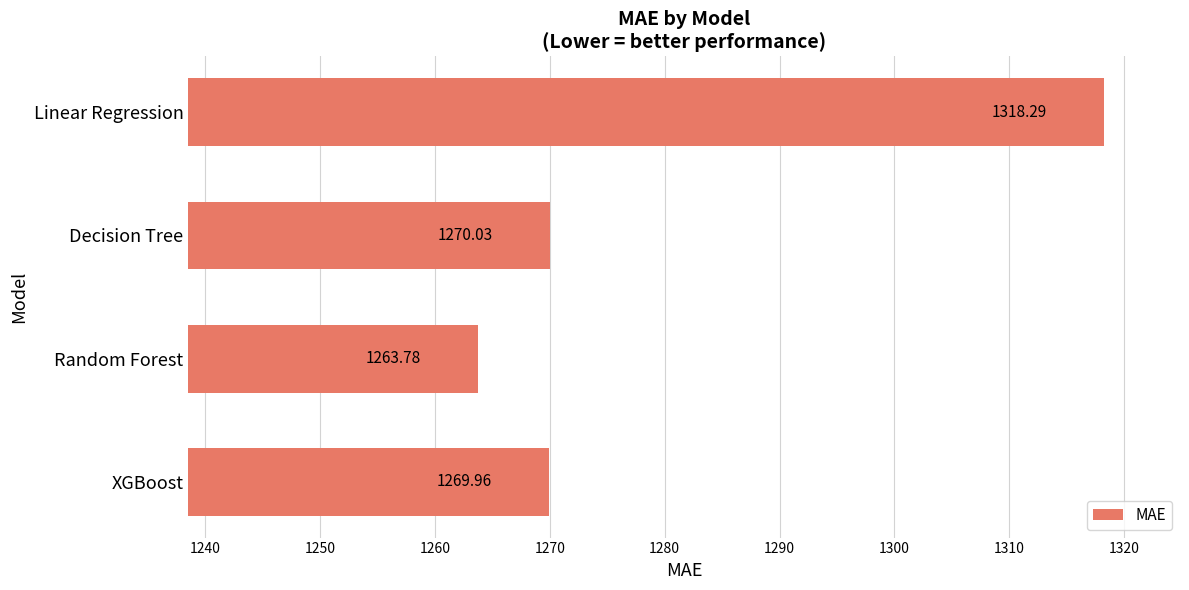

What is the maximum value shown in the chart?

1318.3